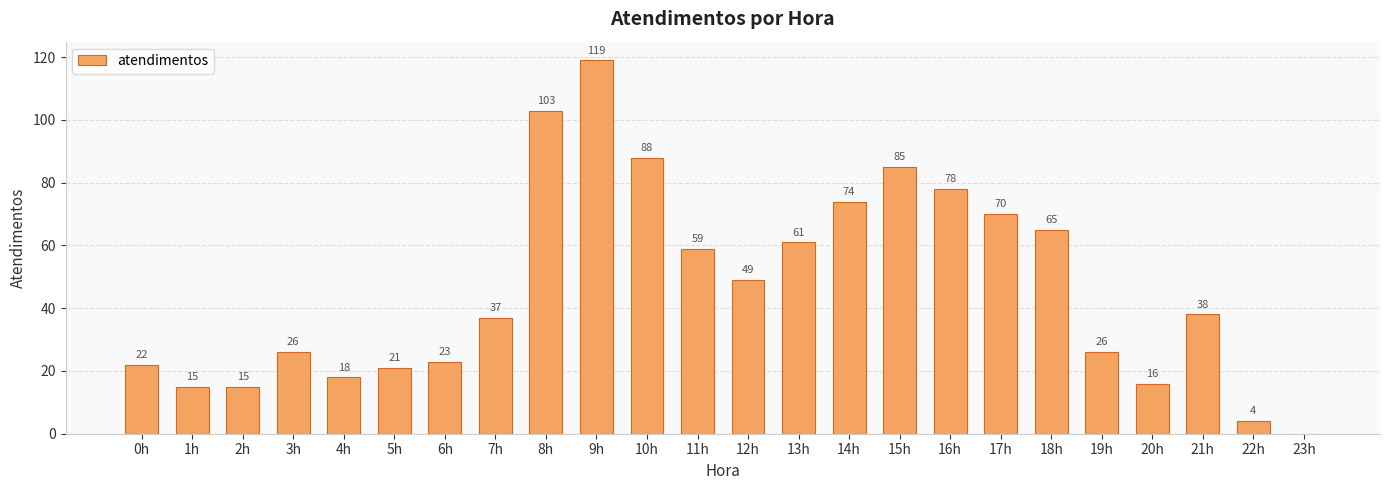

At which label is the value closest to 59?

11h